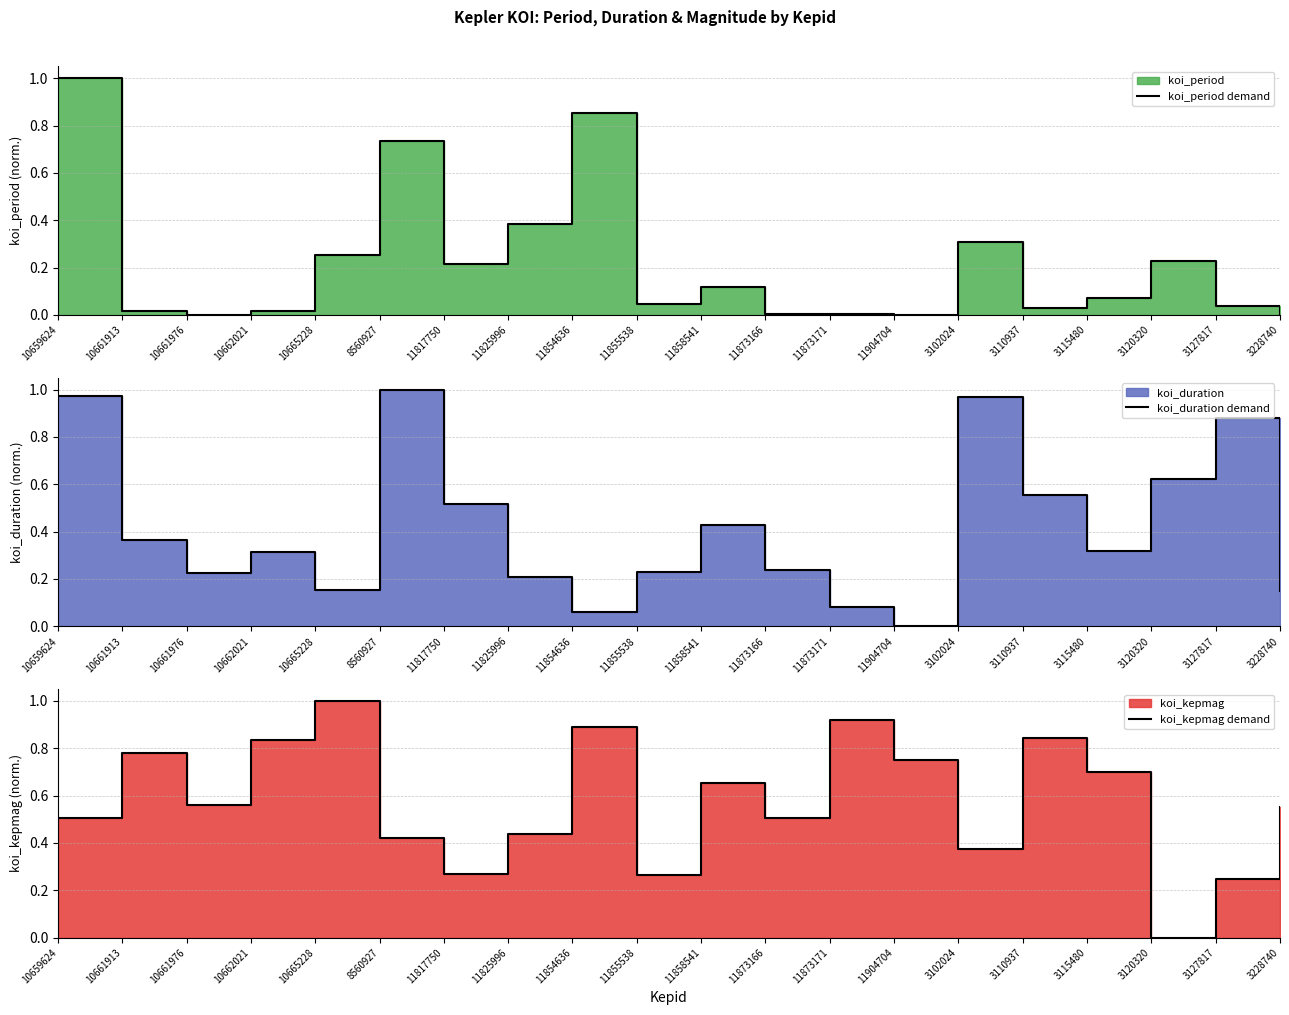

Where is koi_period demand nearest to the value 0?

11904704